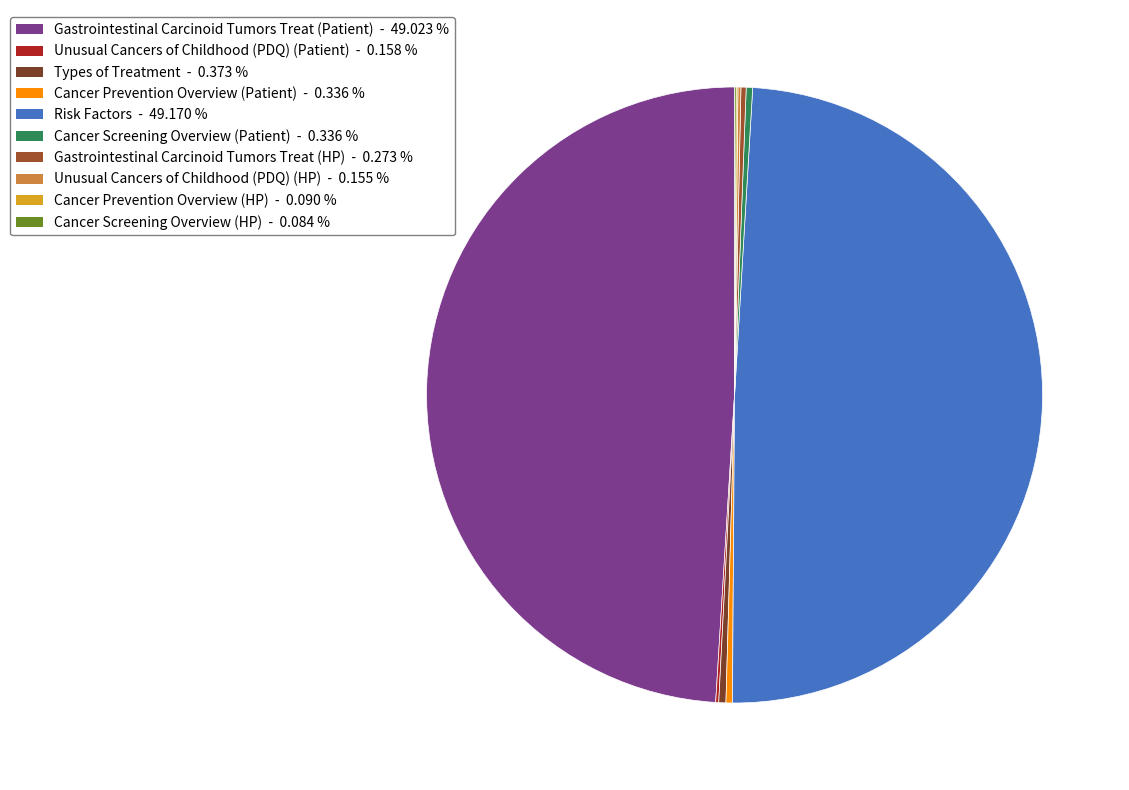

Does Risk Factors account for over 50% of the chart?

No